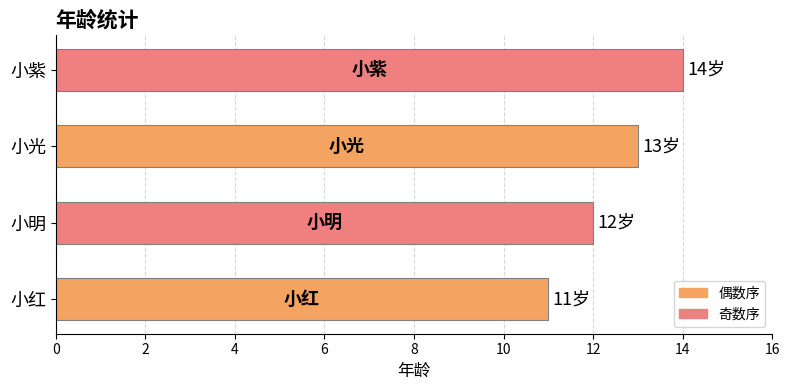

Does the chart contain any negative values?

No